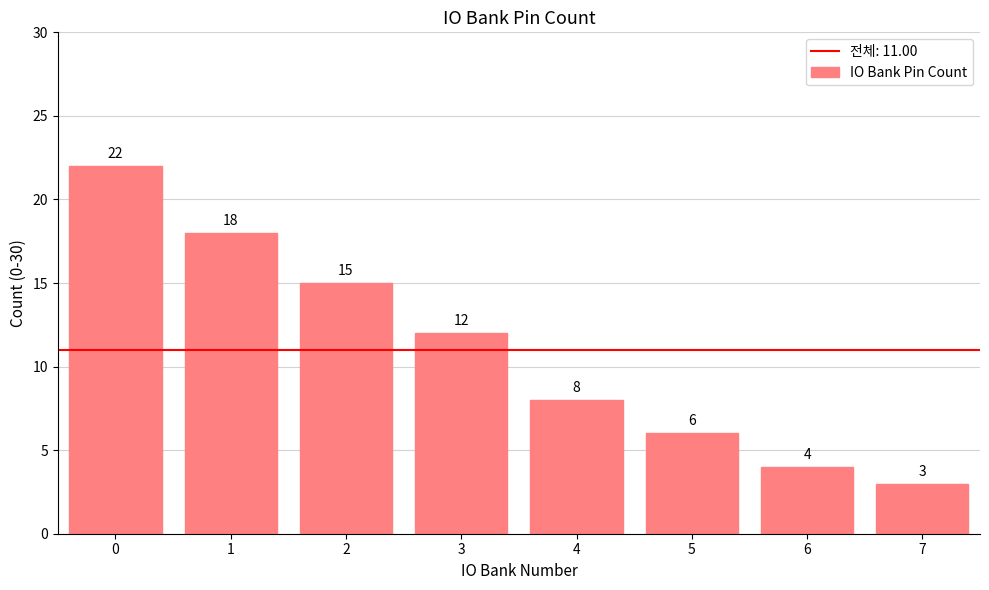

How many values are below 12?

4